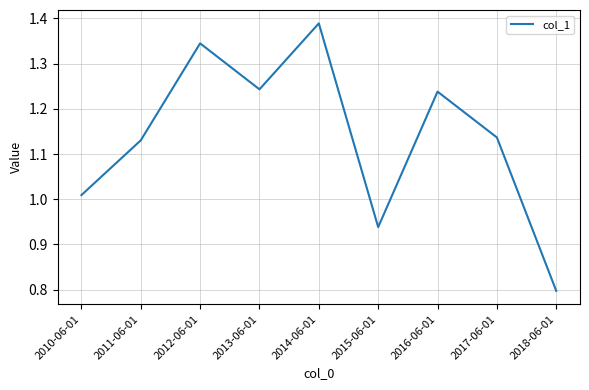

The chart shows a value of 0.7 at 2013-06-01. True or false?

False